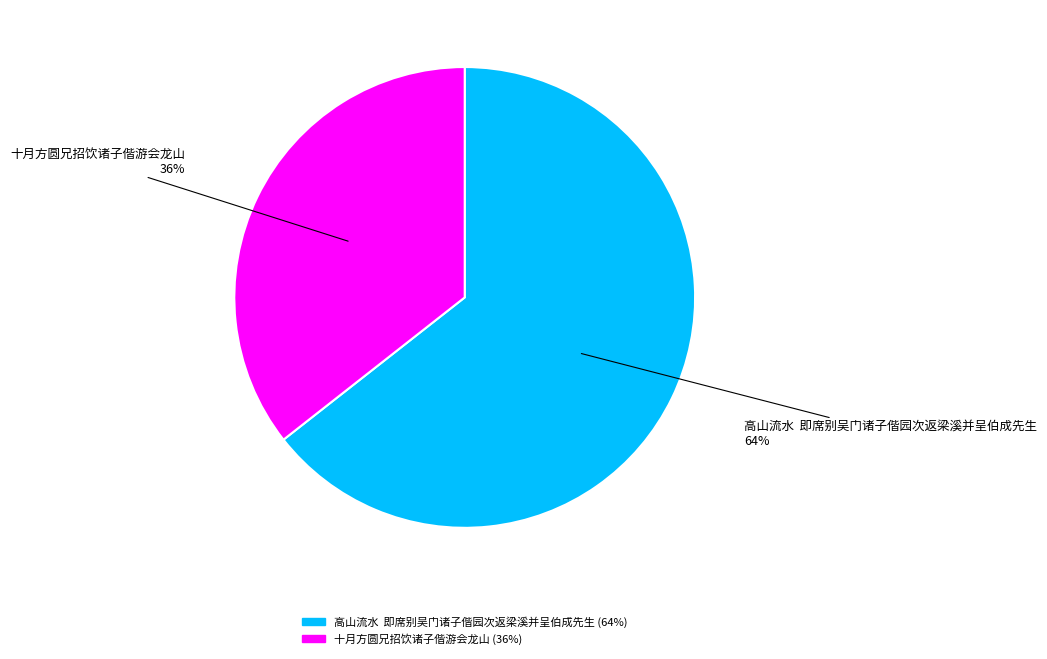

To the nearest percent, what is the average slice percentage?

50%